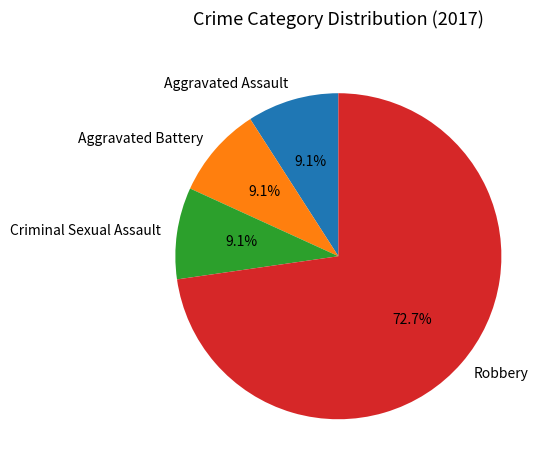

Between Criminal Sexual Assault and Robbery, which is larger?

Robbery